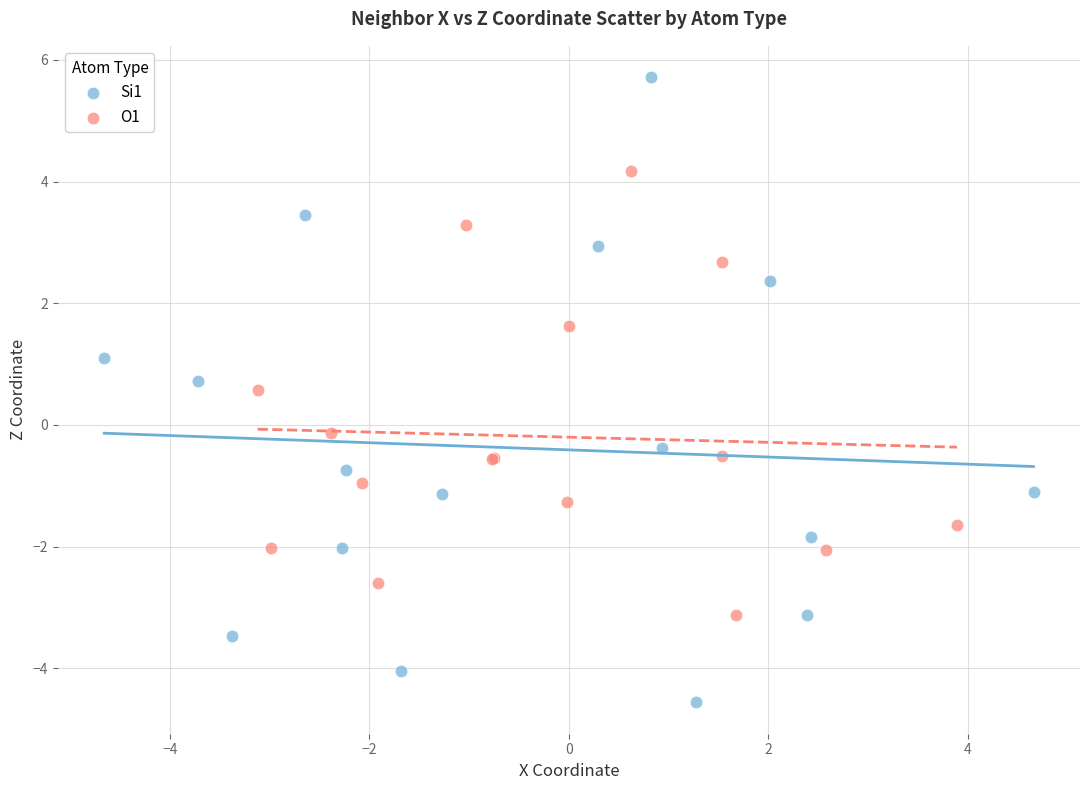

Which series has the widest spread of Y values?

Si1